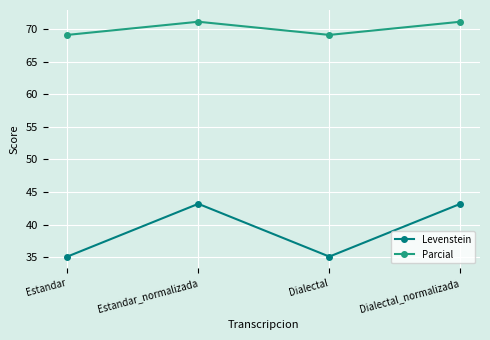

What is the difference between the highest and lowest values at Dialectal?

34.0